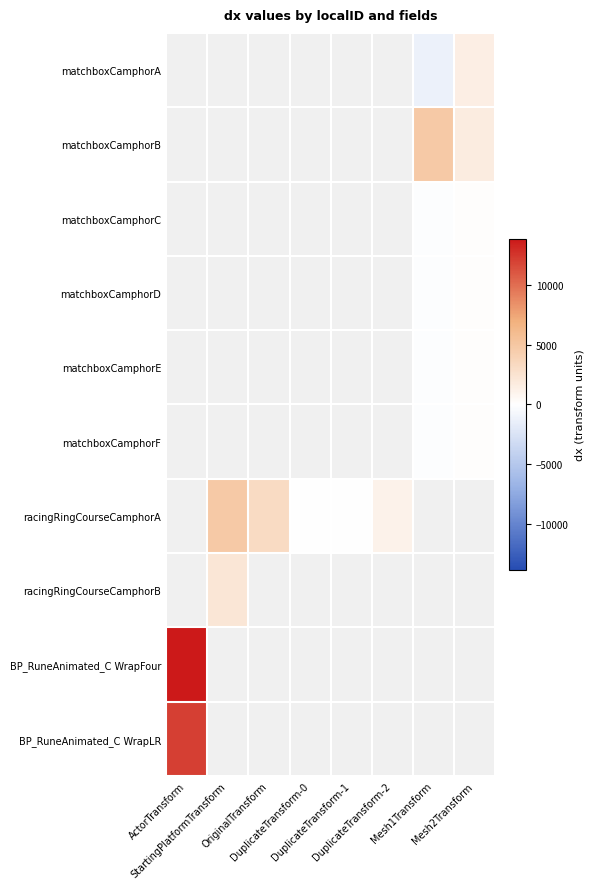

At which category does the chart reach its minimum across all series?

Mesh1Transform